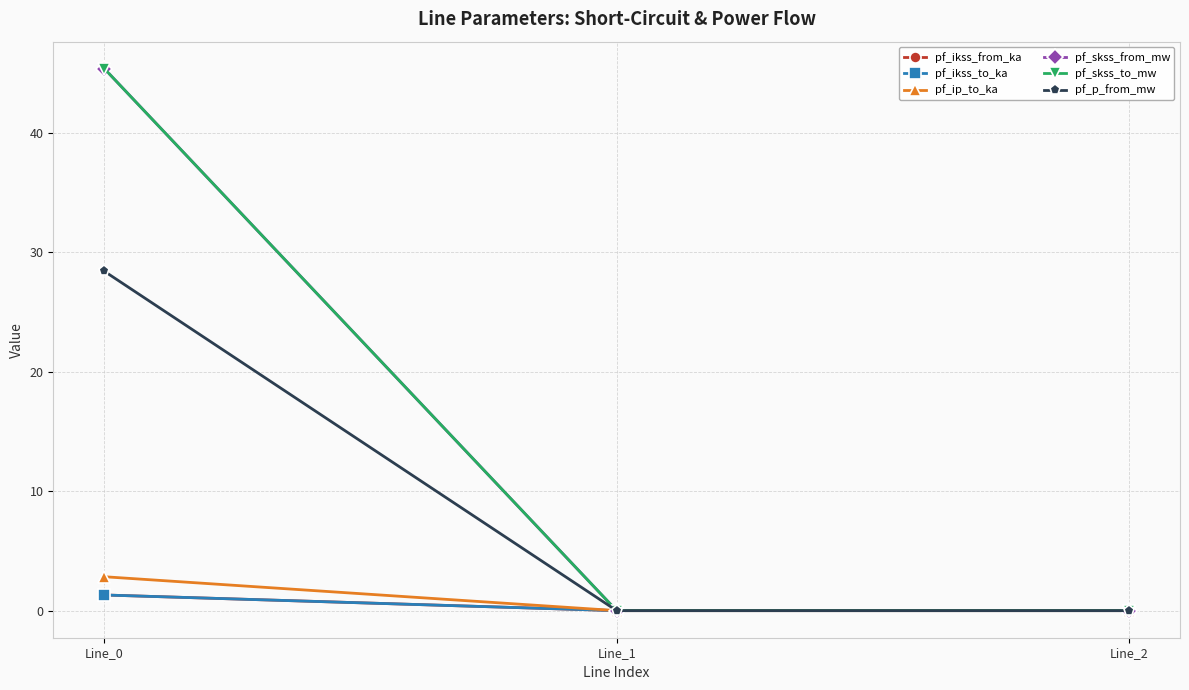

The pf_ikss_from_ka series shows 1.3 at Line_0. True or false?

True